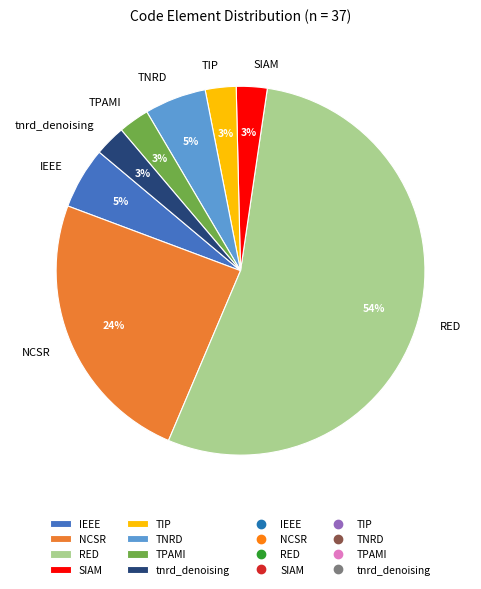

Which slice is the largest?

RED